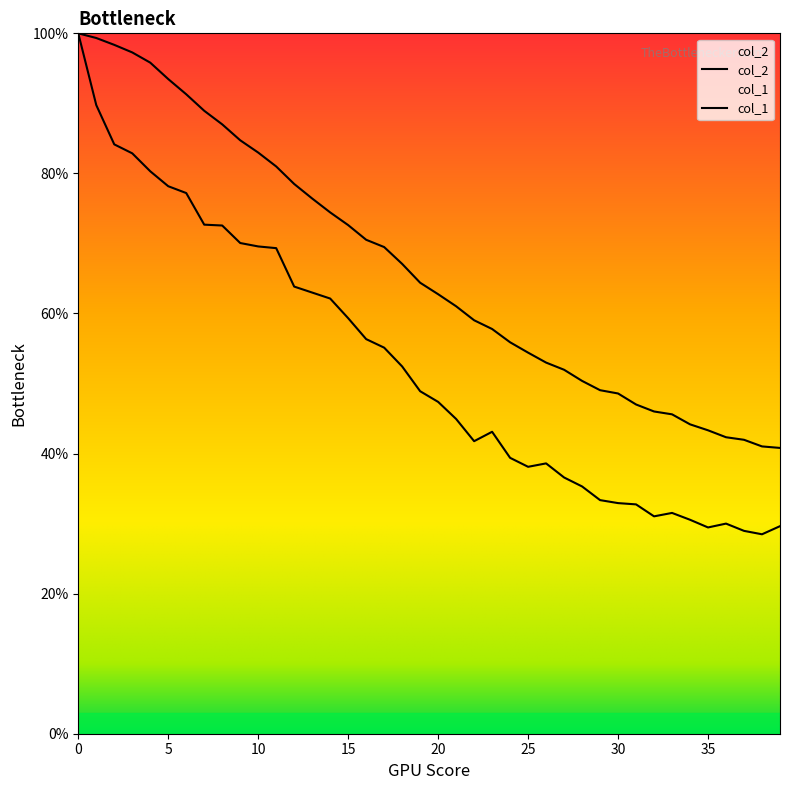

True or false: col_2 has more than 0 points higher than both neighbors.

True